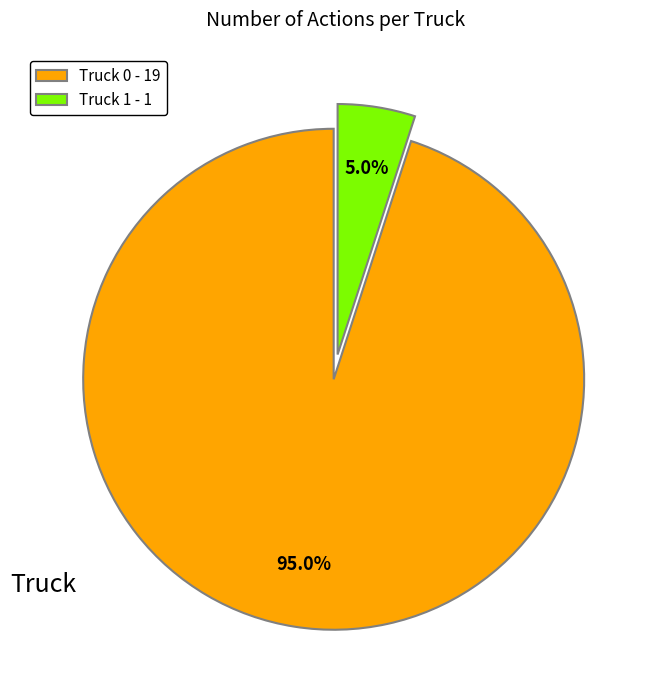

Count the number of slices in the pie.

2